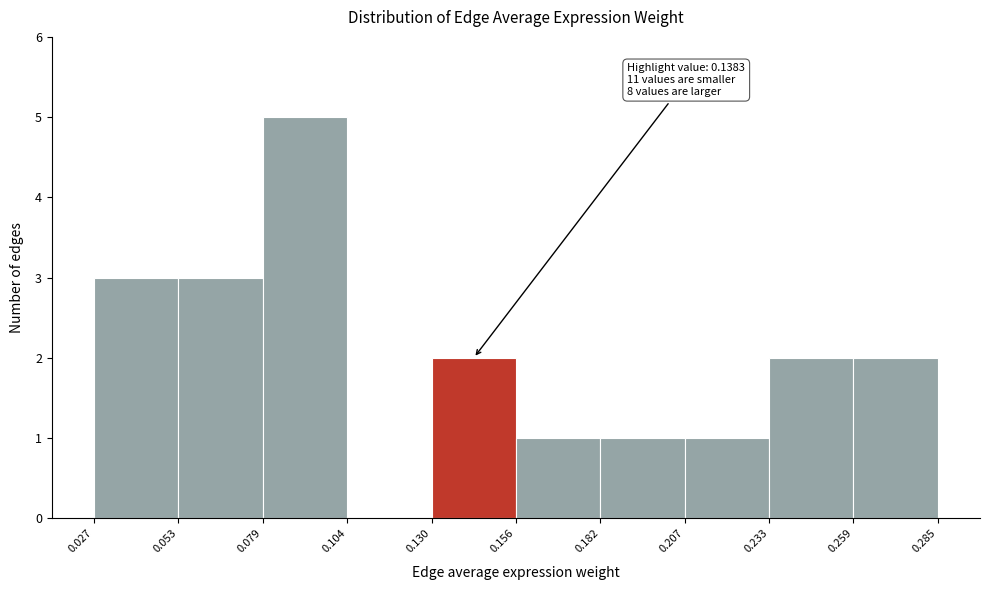

Over which range of the x-axis is the bar tallest?

0.079 to 0.104